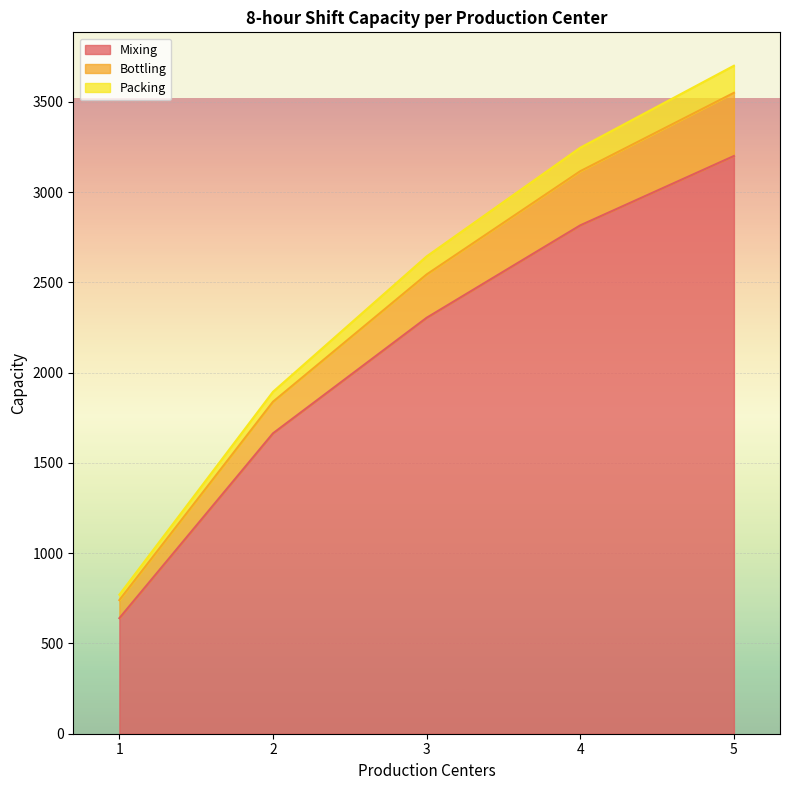

True or false: Mixing and Bottling cross at least once.

False